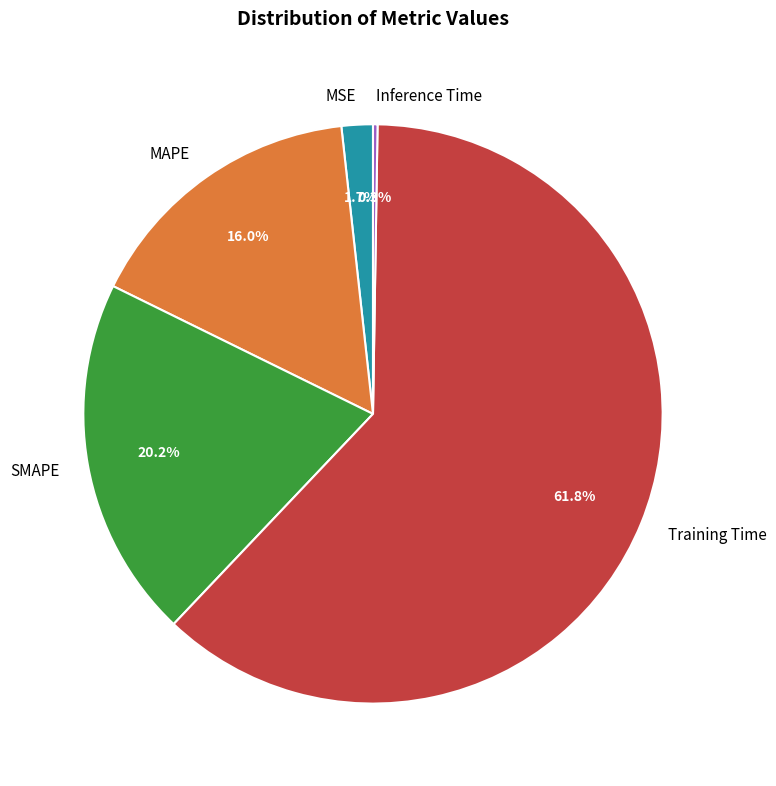

To the nearest percent, what is the difference between the Training Time and SMAPE slice percentages?

42%